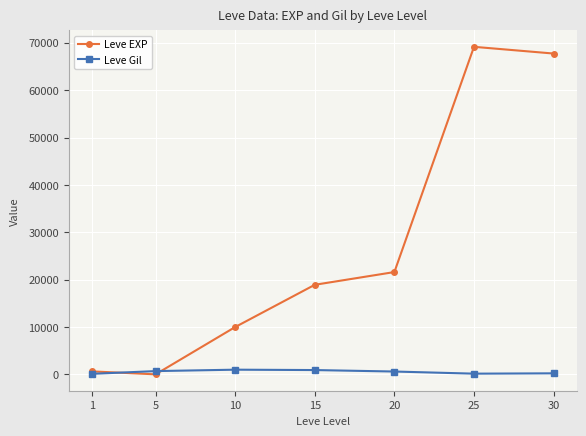

At 15, list the series in order from largest to smallest.

Leve EXP, Leve Gil